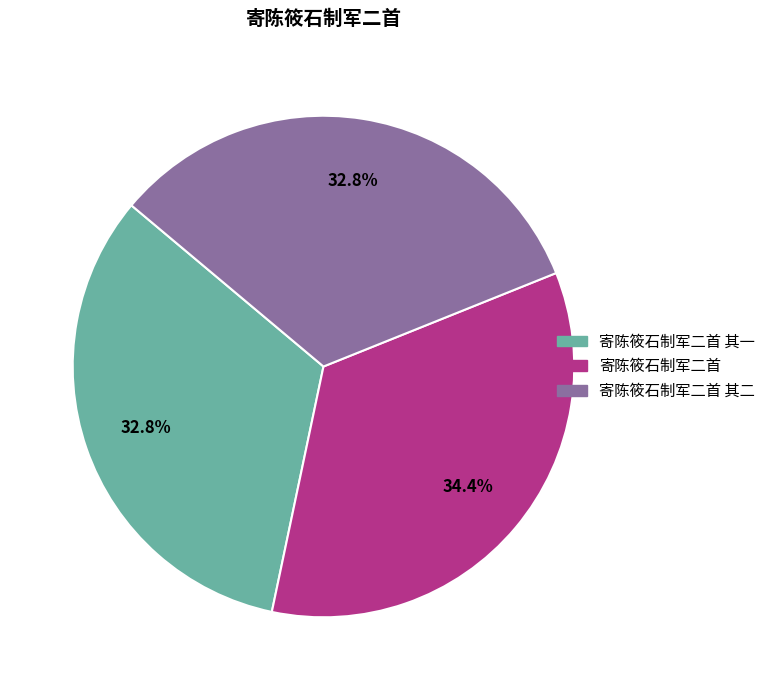

Does any single category account for the majority?

No